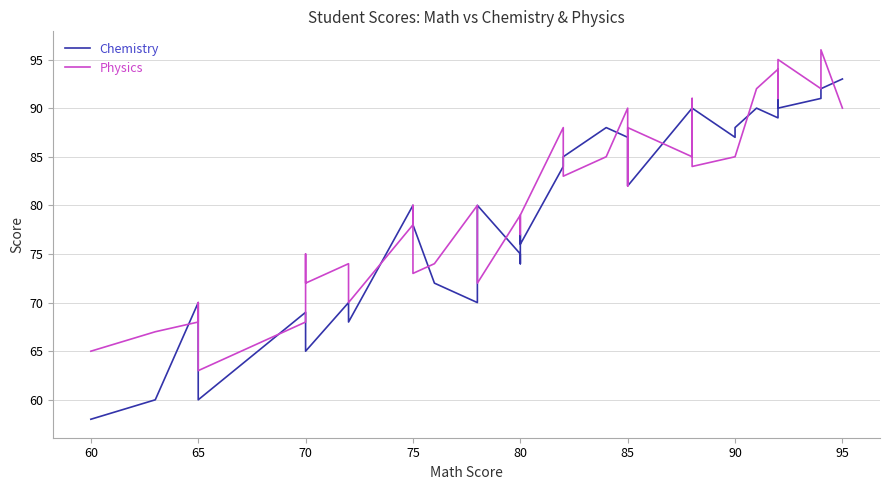

What is the lowest value of the Physics series?

63